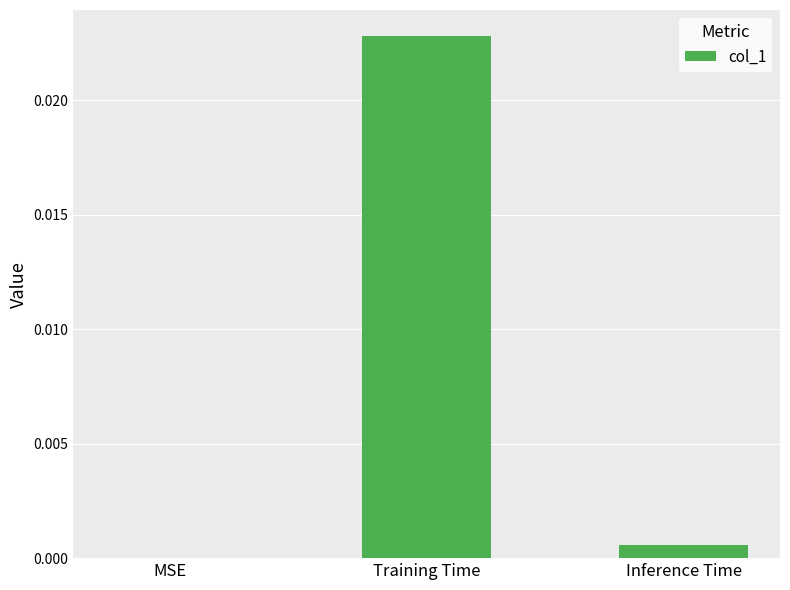

Which has a higher value, MSE or Inference Time?

Inference Time